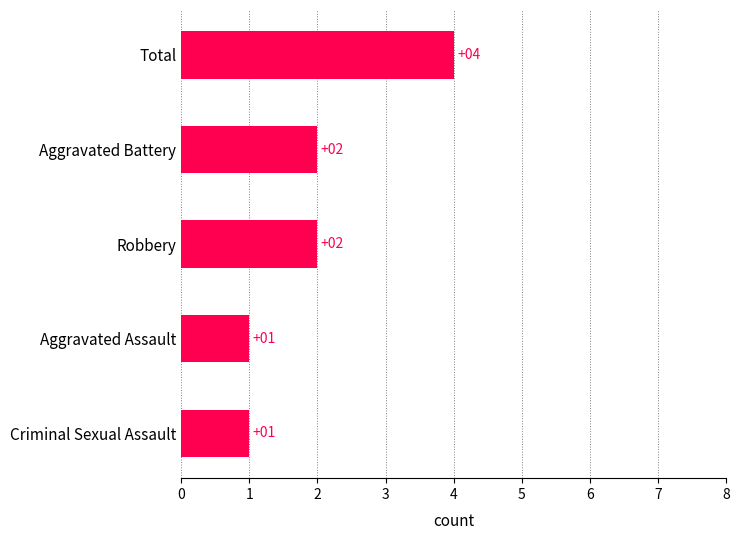

What is the maximum value shown in the chart?

4